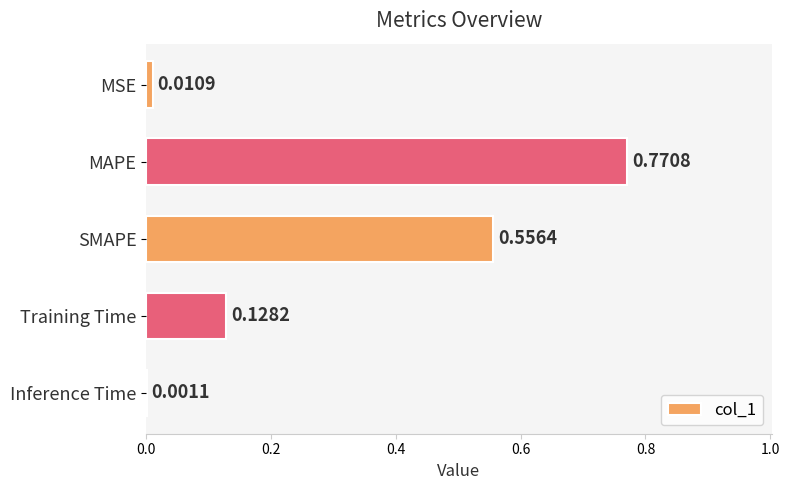

Are the bars horizontal?

Yes